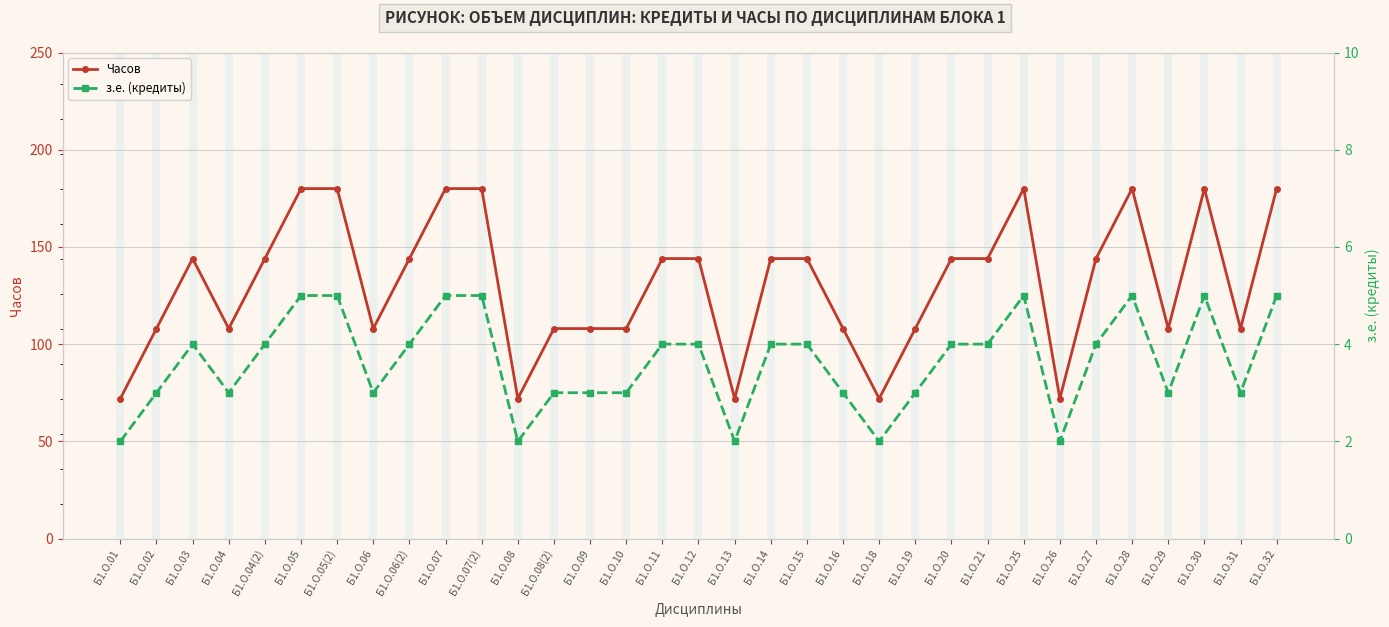

What is the minimum value for з.е. (кредиты)?

2